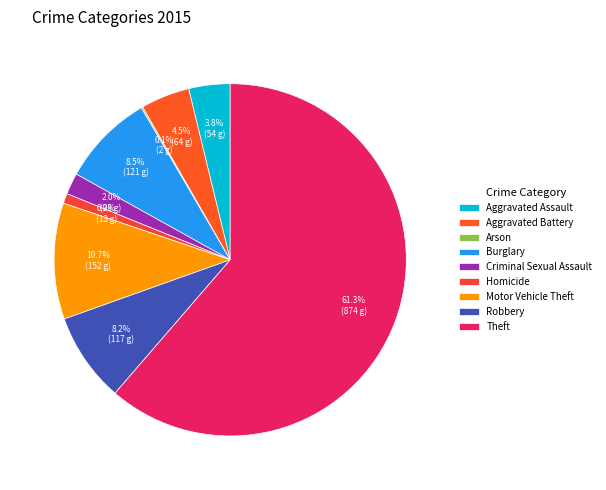

Approximately how many times larger is the value at Aggravated Battery compared to Homicide?

4.9